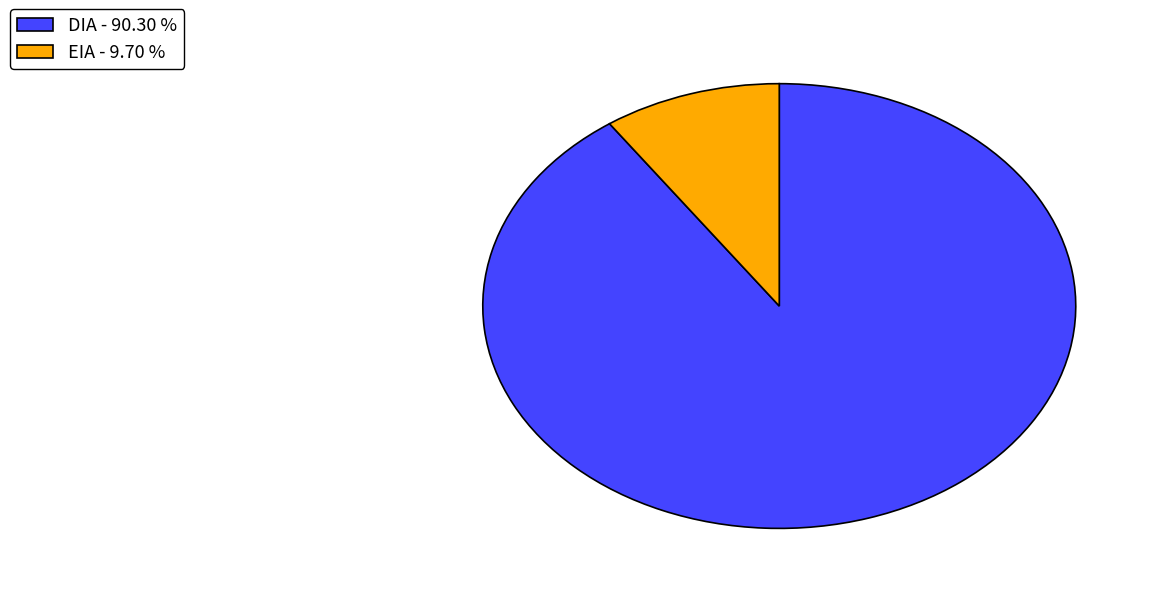

Which slice is the largest?

DIA